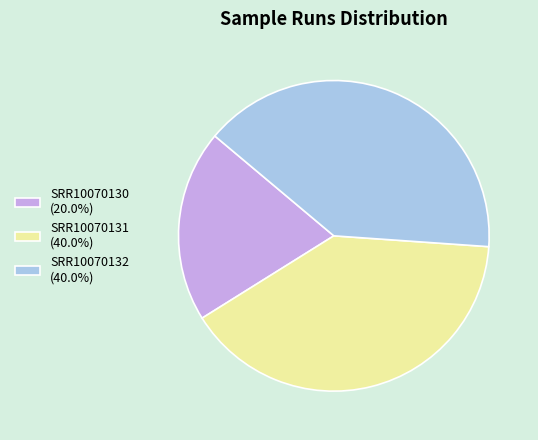

Combined, do SRR10070131 (40.0%) and SRR10070130 (20.0%) account for over 50%?

Yes